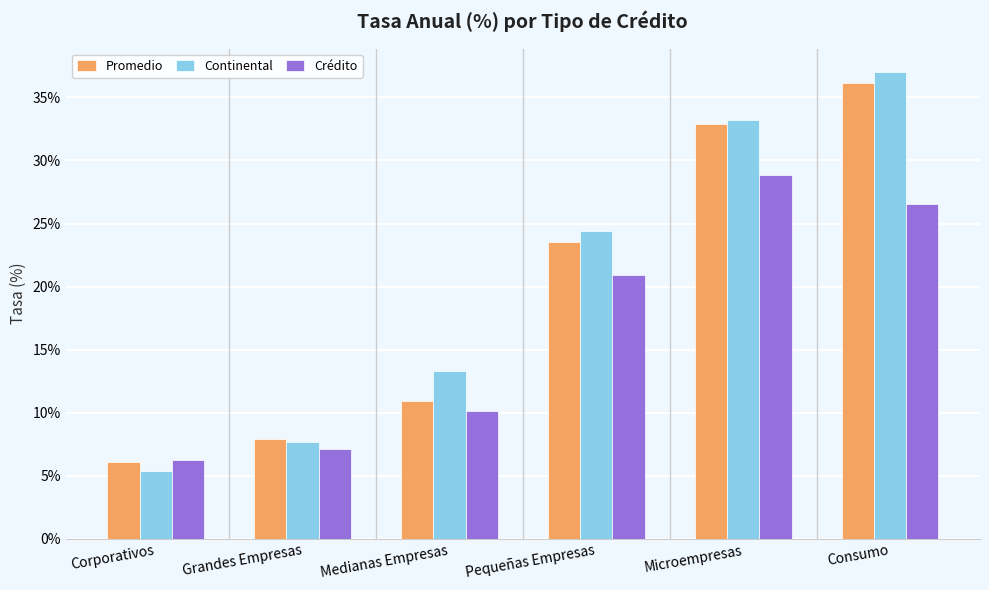

Rank the series by their average value, from highest to lowest.

Continental, Promedio, Crédito